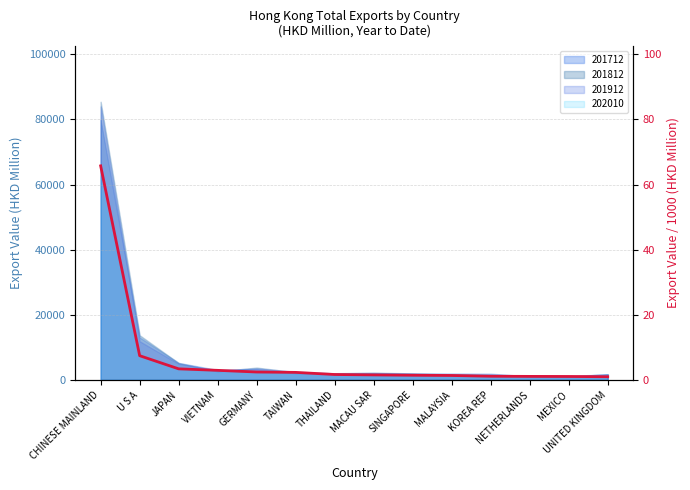

How many data points are less than 1?

1